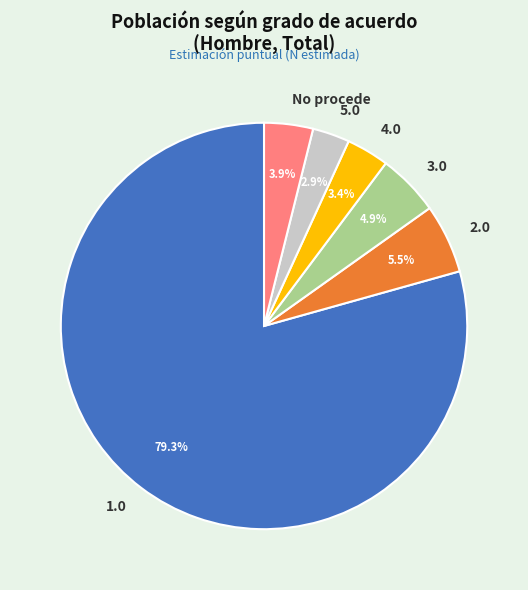

Which has a higher value, No procede or 2.0?

2.0